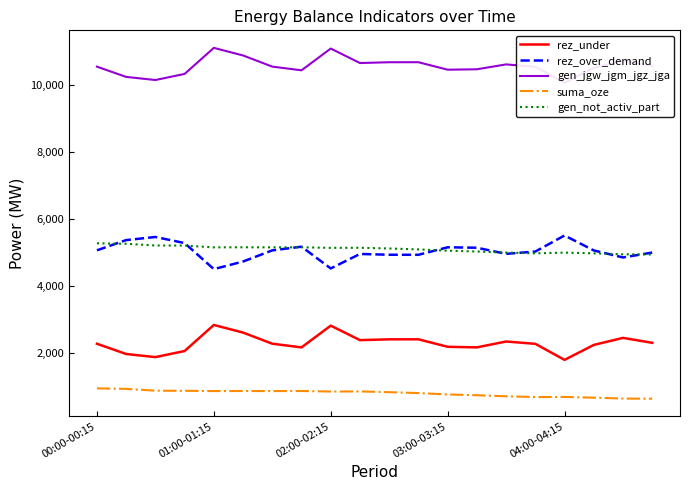

What is the minimum value for rez_under?

1797